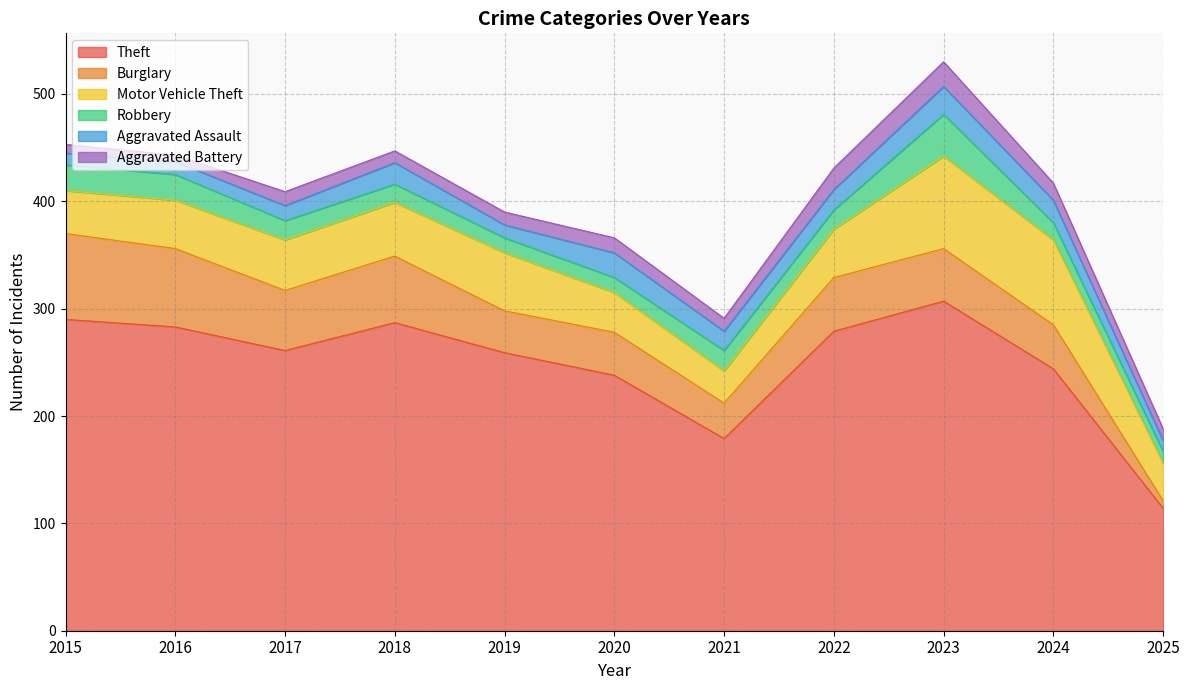

At which label does Theft first exceed 261?

2015